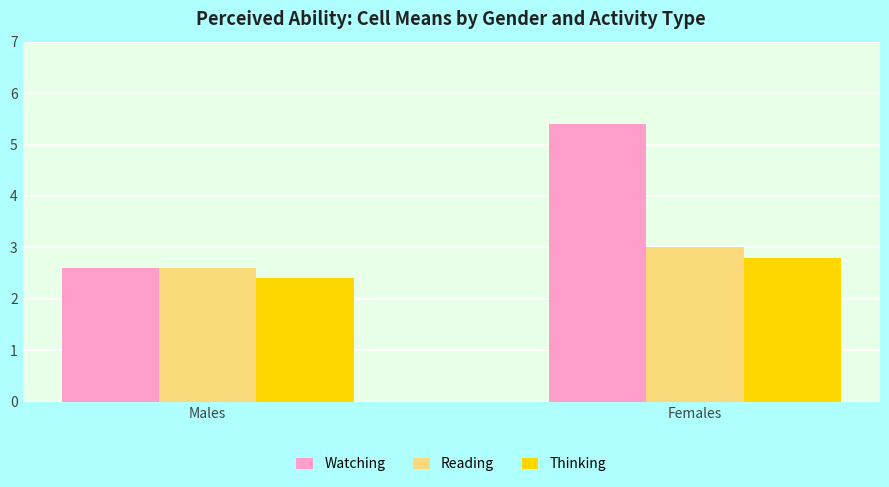

At which label does Watching first exceed 5?

Females